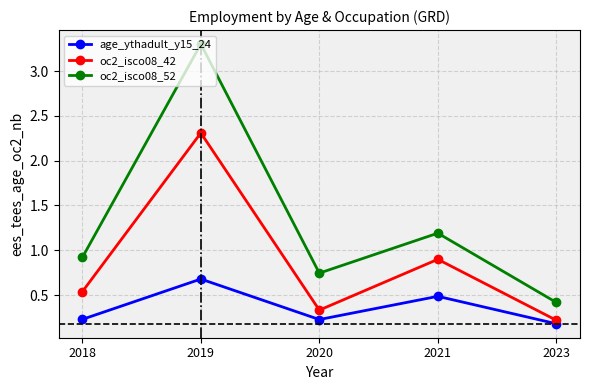

What is the maximum value for oc2_isco08_52?

3.3